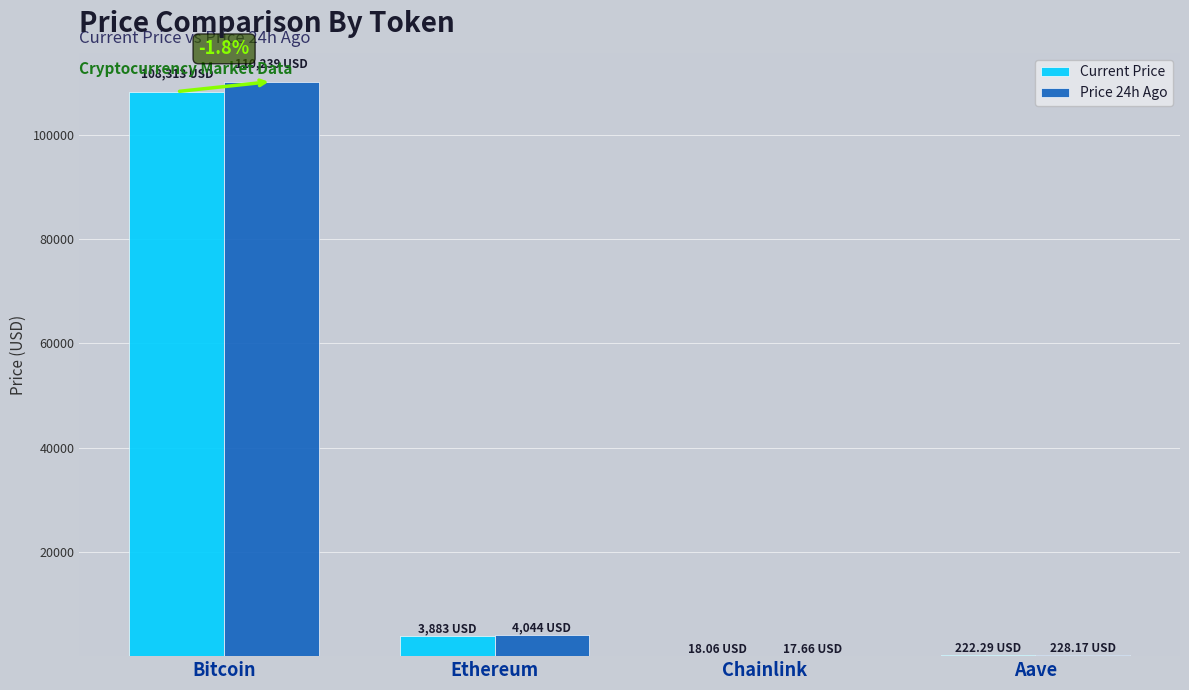

At which label does Price 24h Ago reach its peak?

Bitcoin